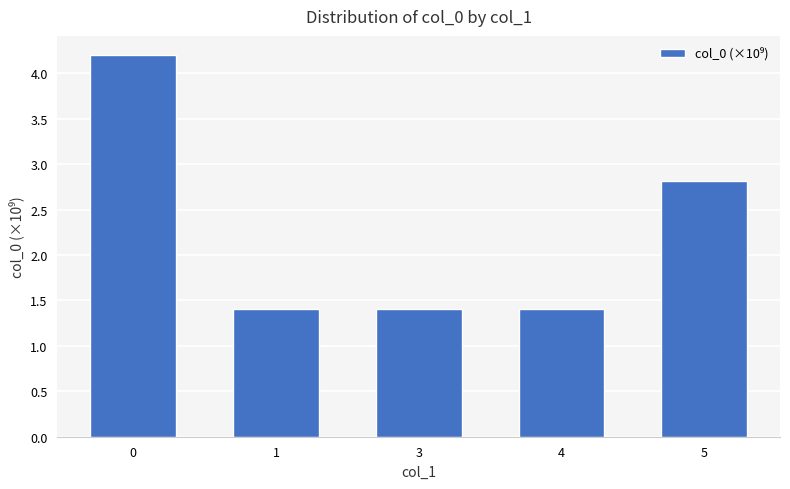

Reading left to right, what are all the values shown in this chart?

4.2	1.4	1.4	1.4	2.8